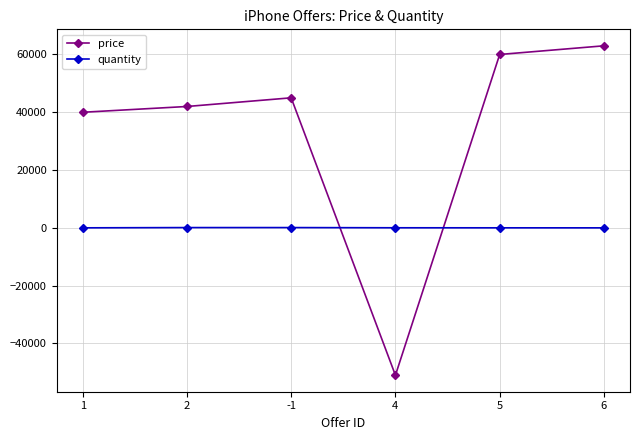

Is this an area chart (filled region under the line)?

No